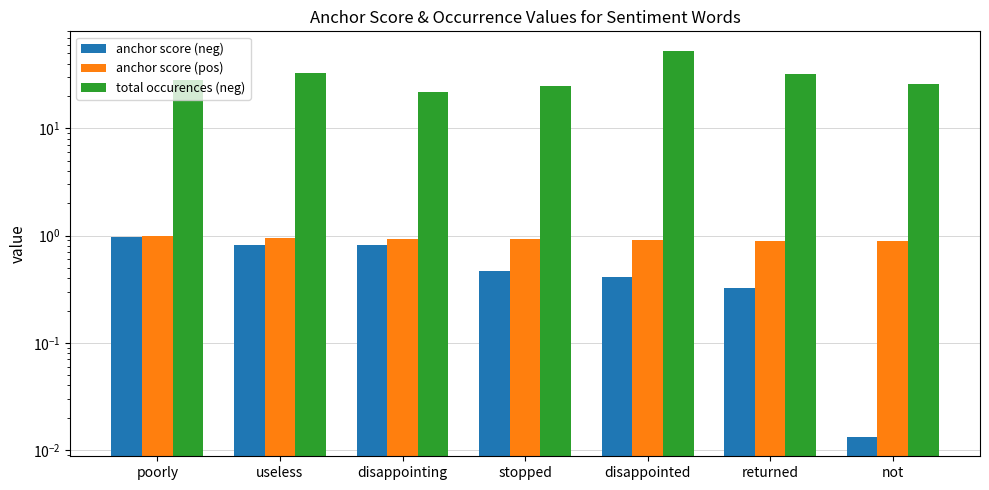

Where is total occurences (neg) nearest to the value 37?

useless